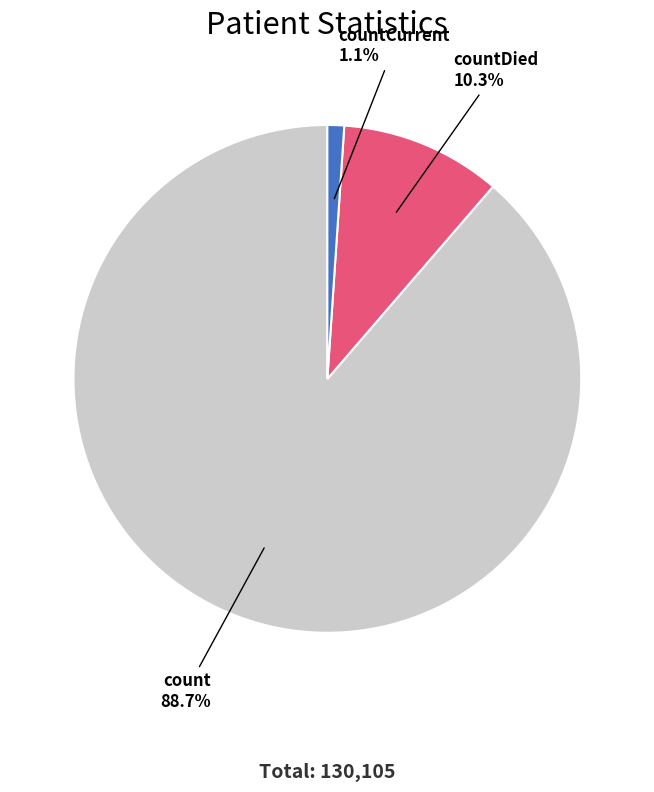

To the nearest percent, what percentage of the pie is countCurrent?

1%